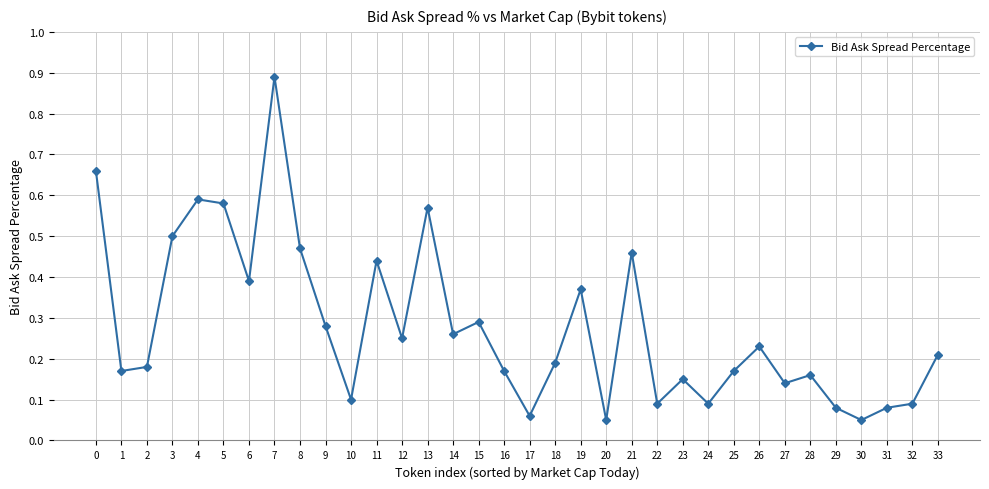

Which has a higher value, 9 or 13?

13